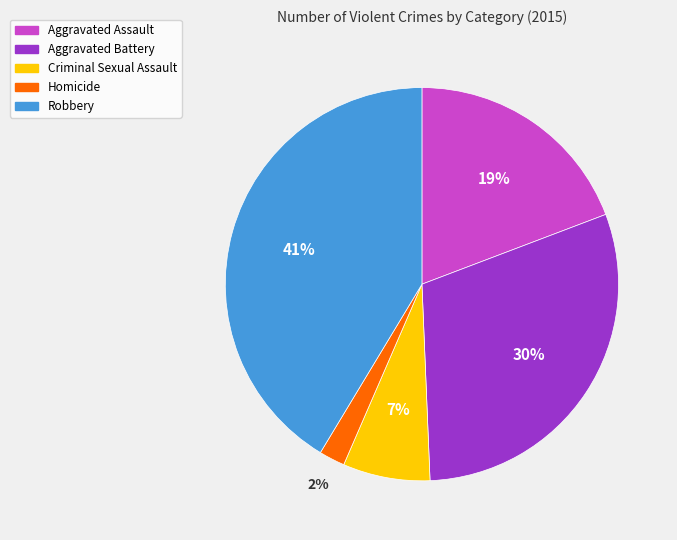

Which has a higher value, Homicide or Criminal Sexual Assault?

Criminal Sexual Assault